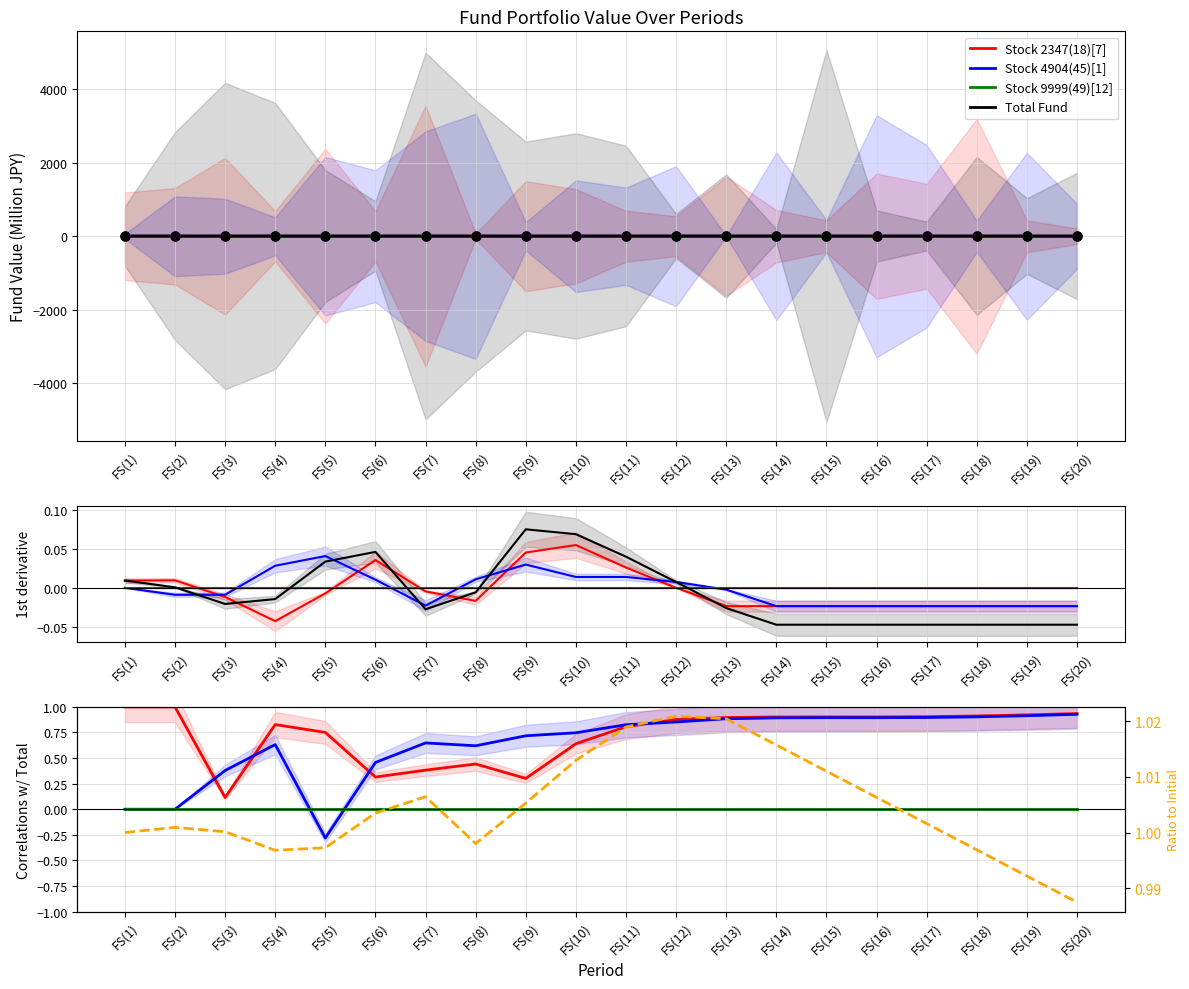

Which series has the widest spread of Y values?

Stock 4904(45)[1]